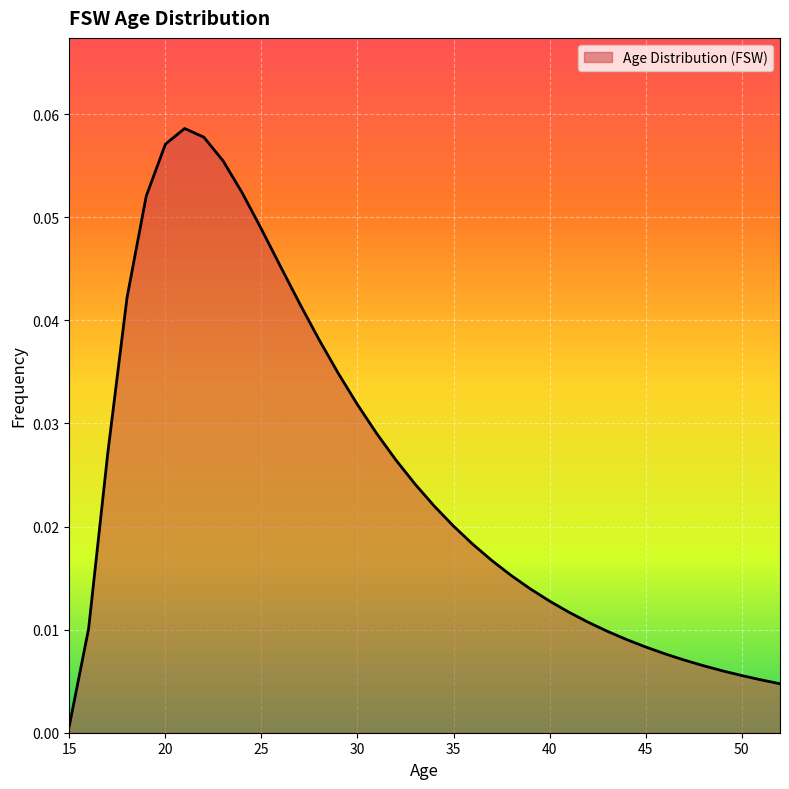

Does the chart have visible grid lines?

Yes